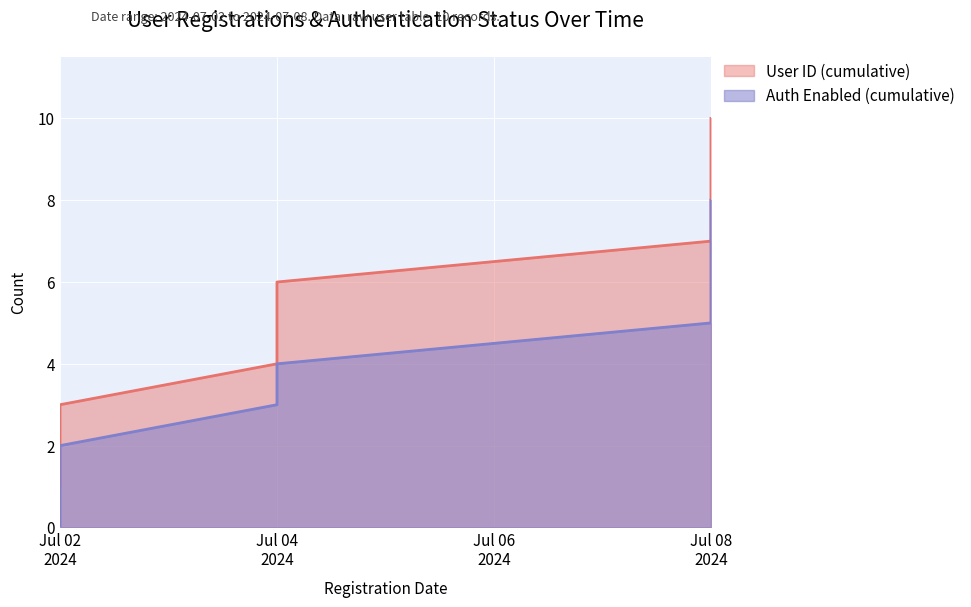

Which category has the lowest value across all series?

Jul 02 2024